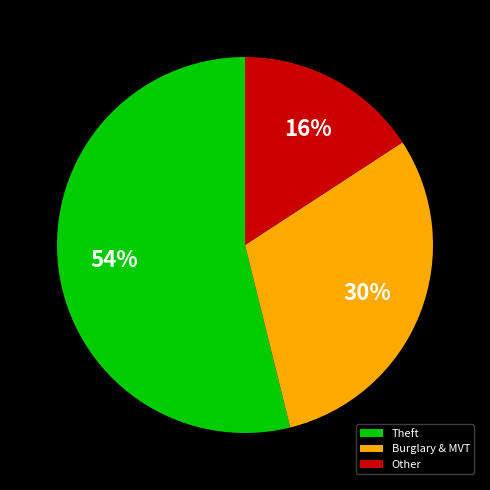

Rank the categories by value from highest to lowest.

Theft, Burglary & MVT, Other